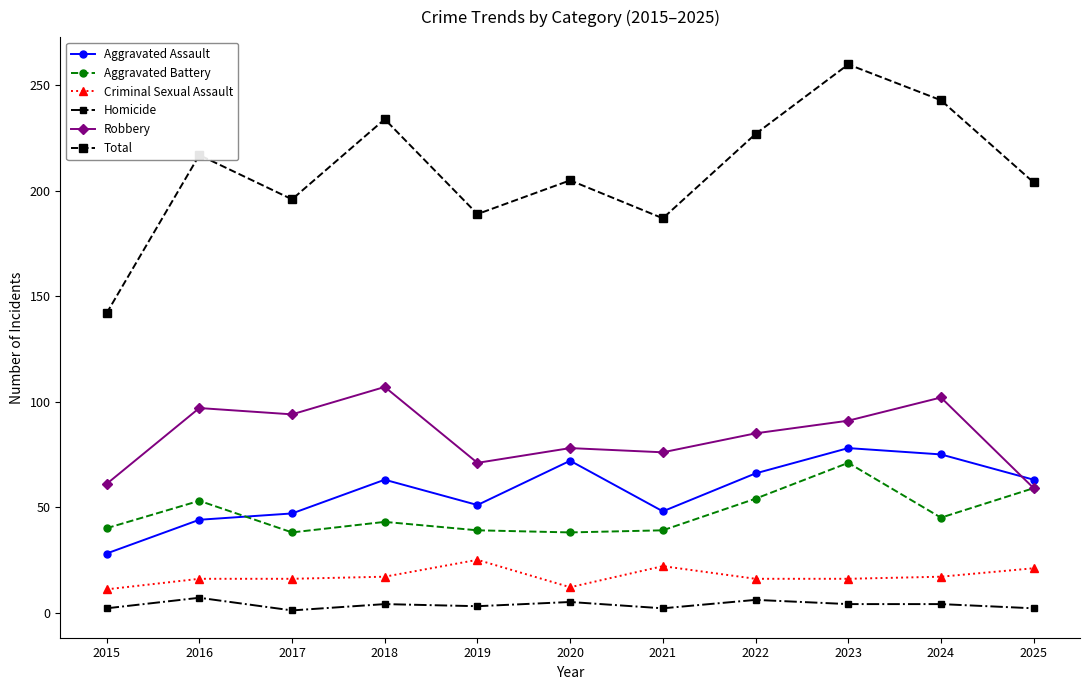

Which series changed the most between 2015 and 2017?

Total